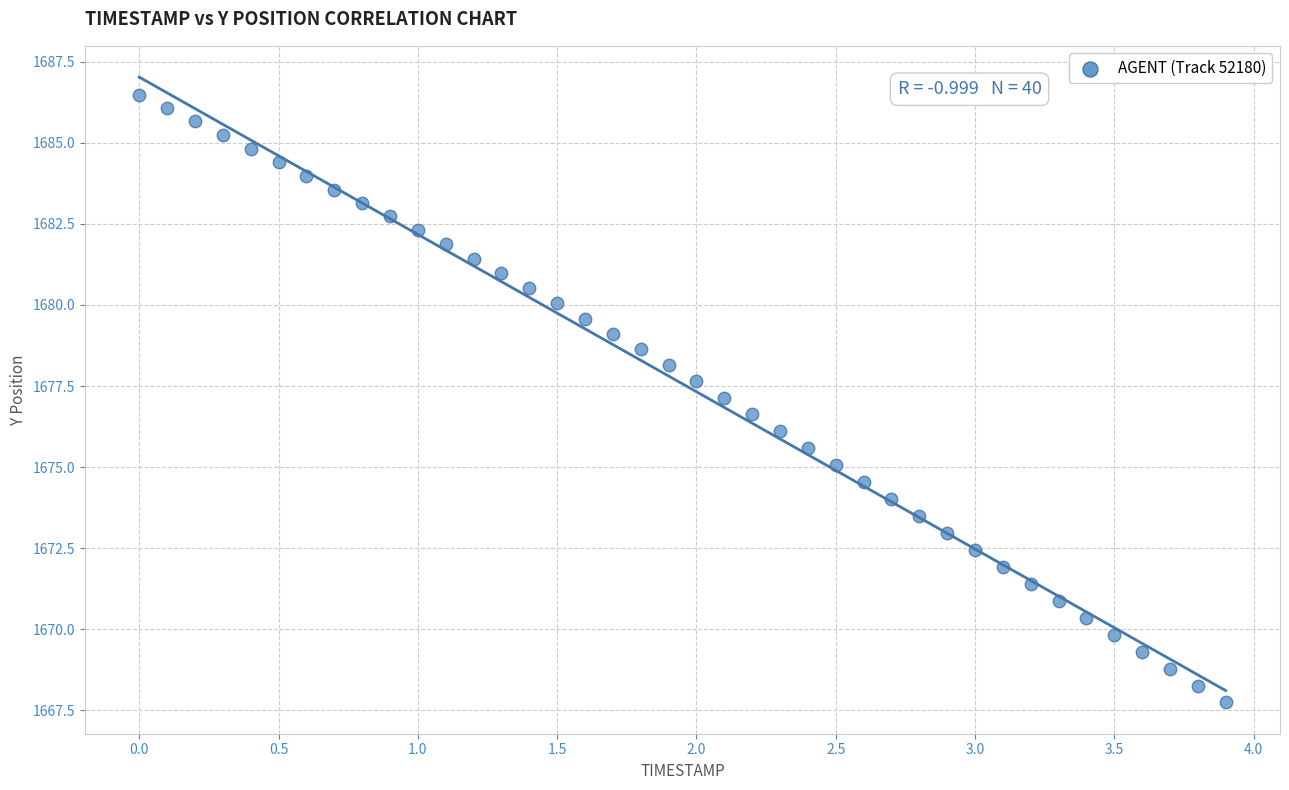

What is the range of X values (max minus min)?

3.9